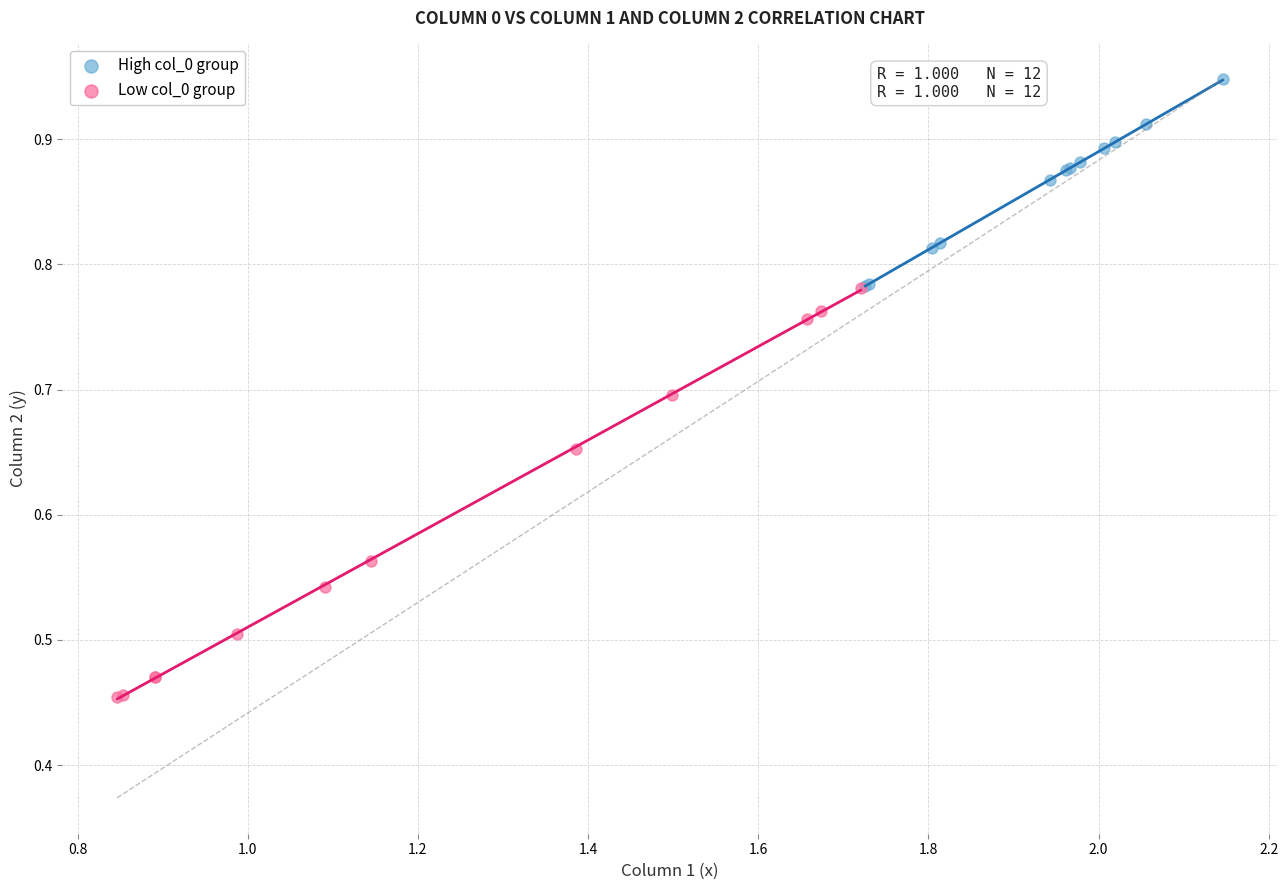

Which series reaches the maximum Y coordinate?

High col_0 group